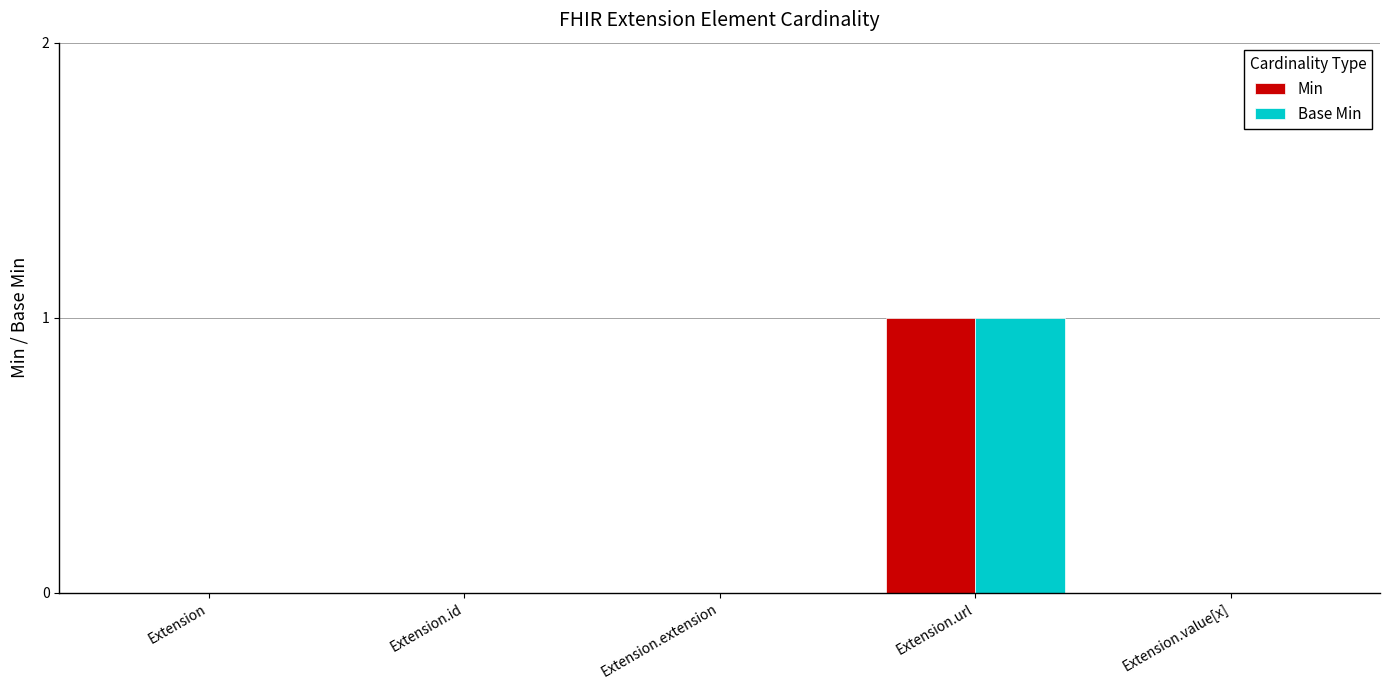

At which category is the sum across all series the highest?

Extension.url